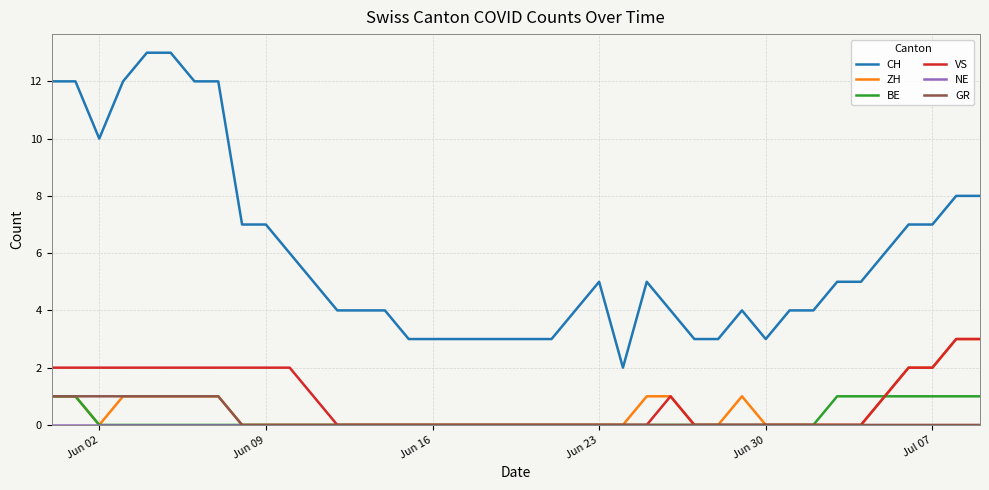

Is this an area chart (filled region under the line)?

No